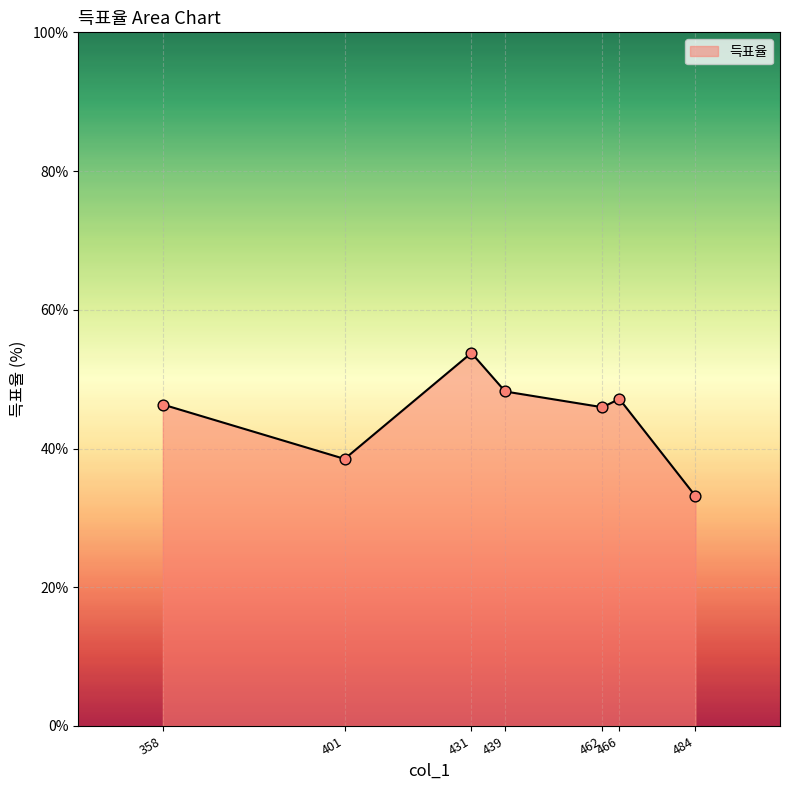

Between 401 and 462, which is larger?

462